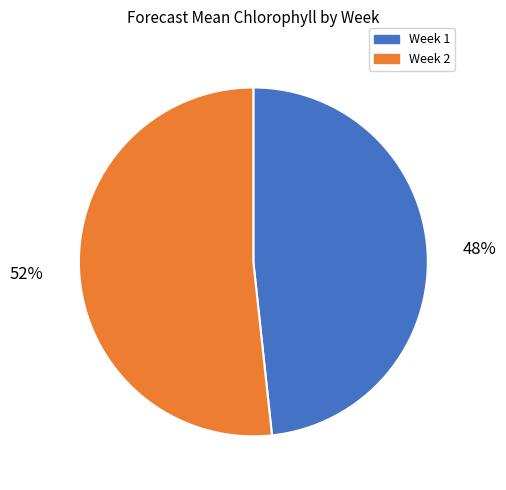

What is the ratio of the value at Week 2 to the value at Week 1?

1.1